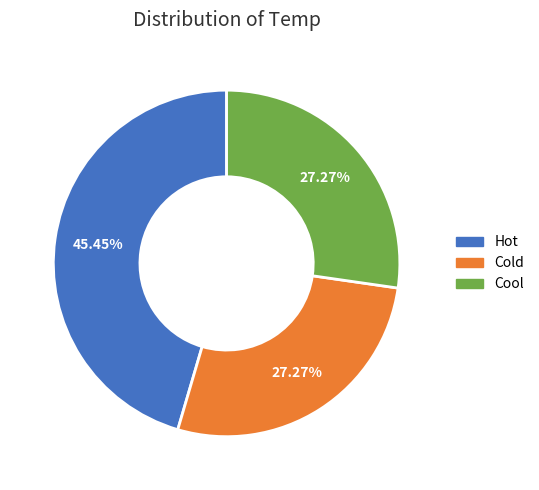

Is it true that Cool is 27% of the pie?

True